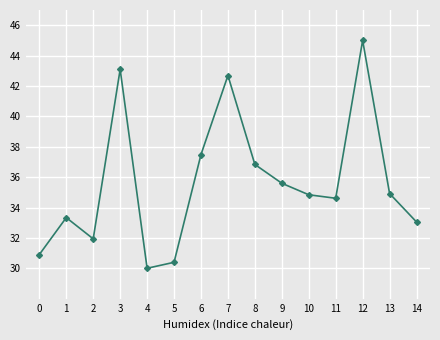

How many categories are shown in the chart?

15